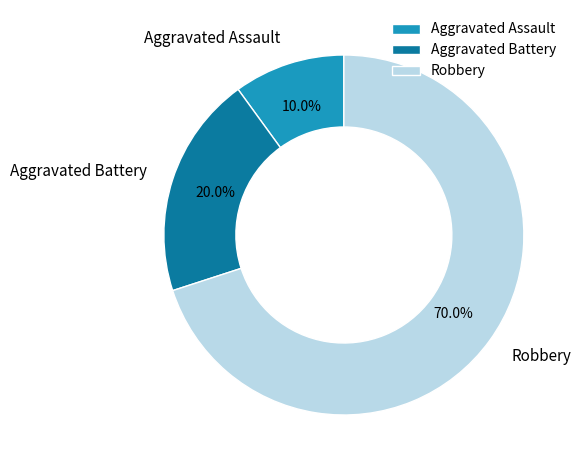

Does Aggravated Battery represent more than half of the total?

No